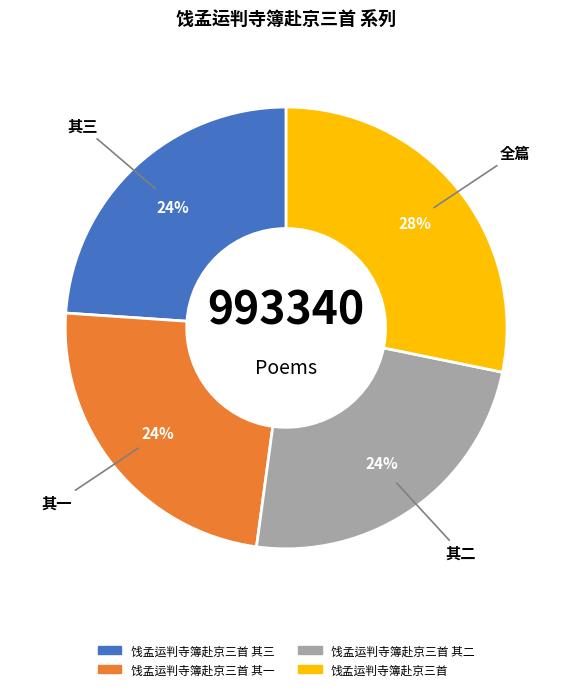

Is there a majority slice in this chart?

No